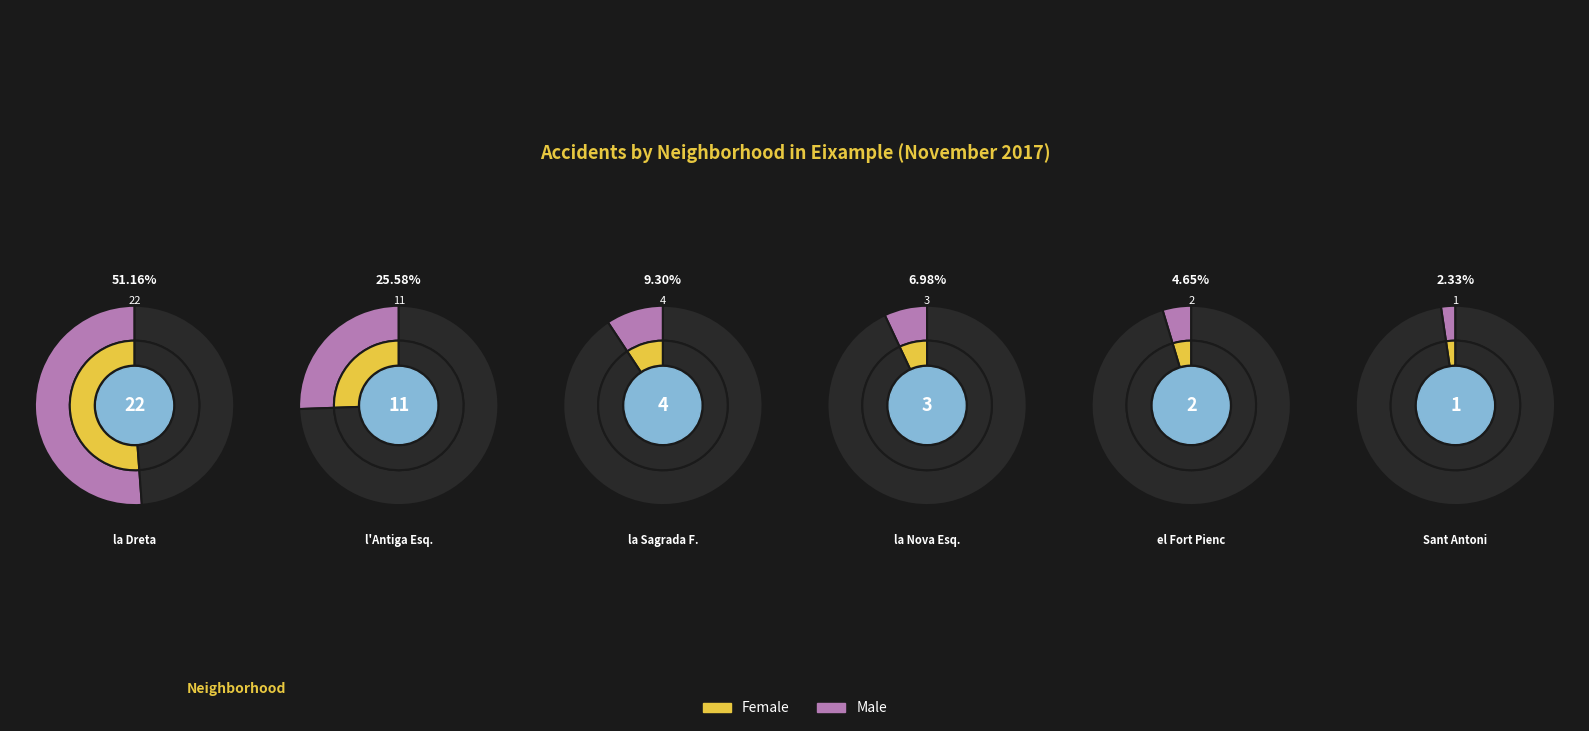

Count the number of slices in the pie.

6